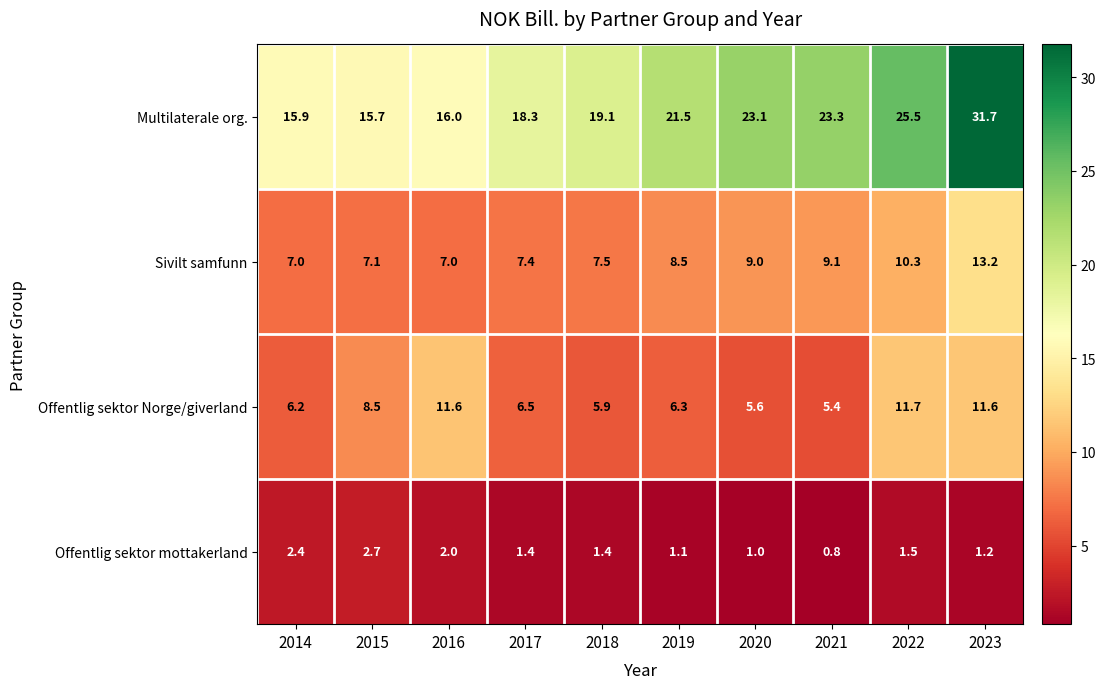

Where is Offentlig sektor Norge/giverland nearest to the value 8?

2015